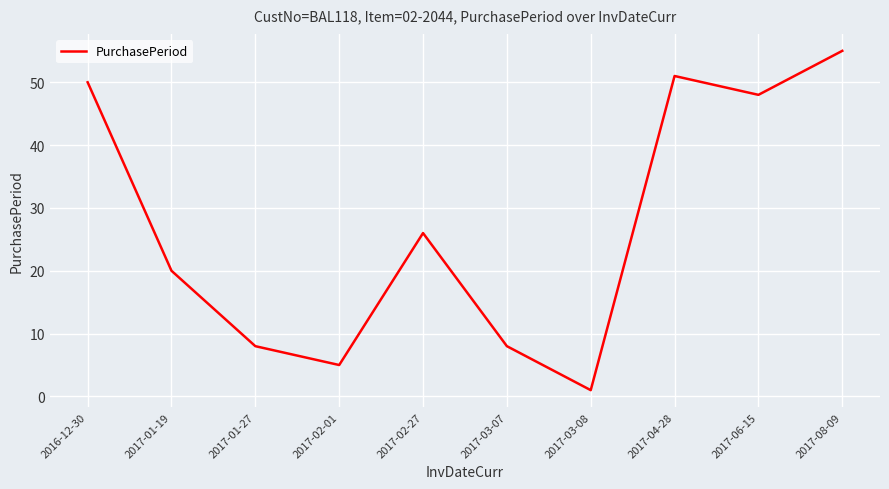

Reading right to left, what are all the values shown in this chart?

55	48	51	1	8	26	5	8	20	50